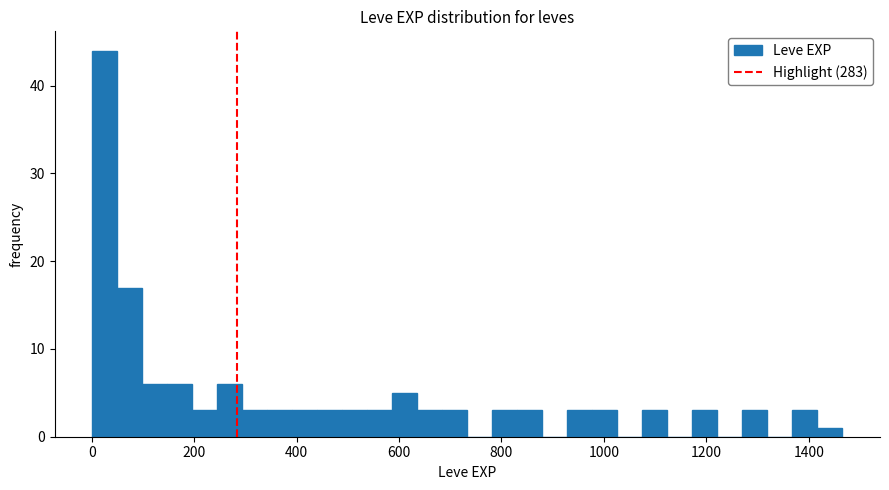

Around what value on the x-axis is the tallest bar? Give the approximate position of its centre, as read against the axis.

20